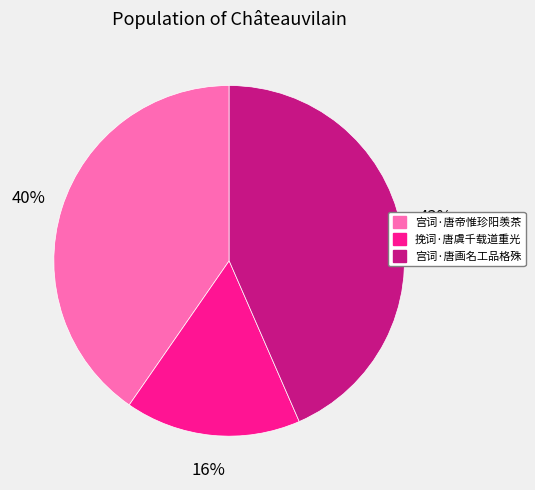

Rank the categories by value from lowest to highest.

挽词·唐虞千载道重光, 宫词·唐帝惟珍阳羡茶, 宫词·唐画名工品格殊